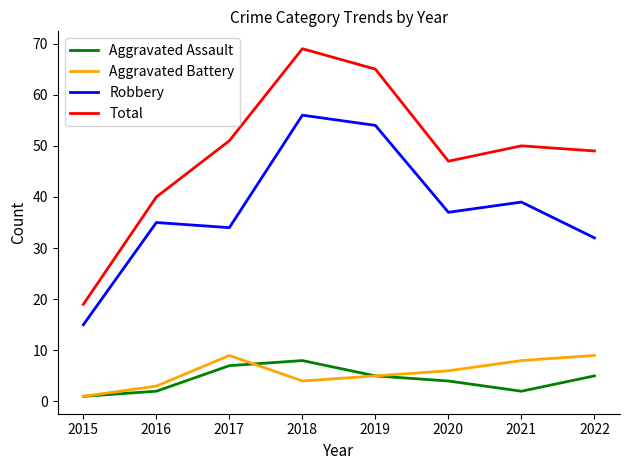

Rank the categories by Total value from highest to lowest.

2018, 2019, 2017, 2021, 2022, 2020, 2016, 2015